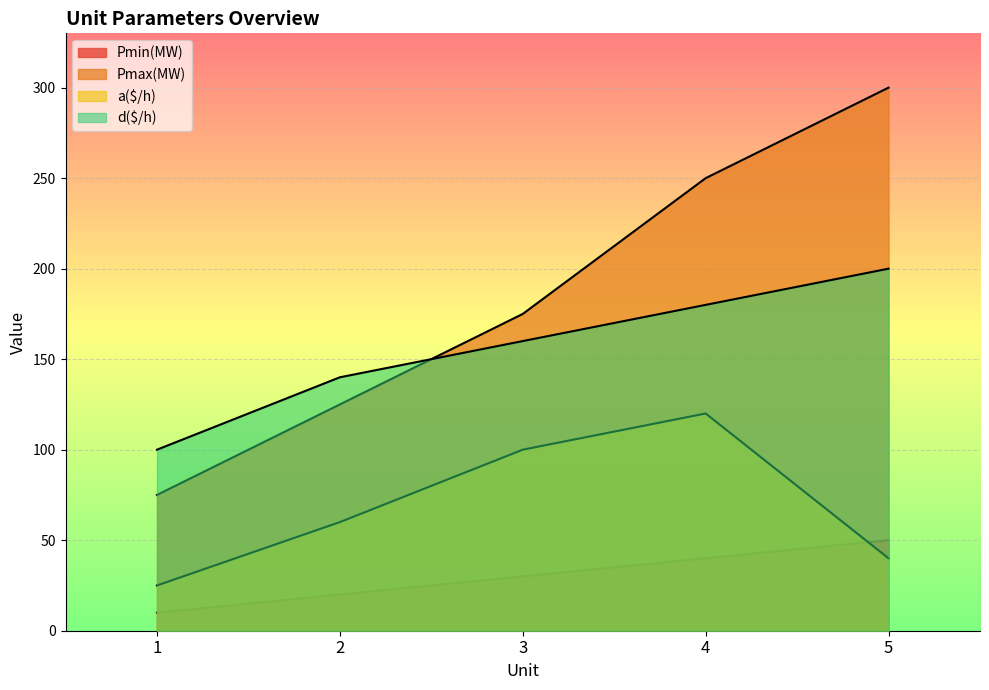

Which series has the largest total across all categories?

Pmax(MW)